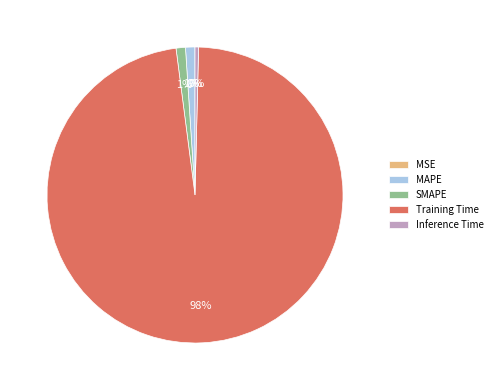

Which slice is the largest?

Training Time